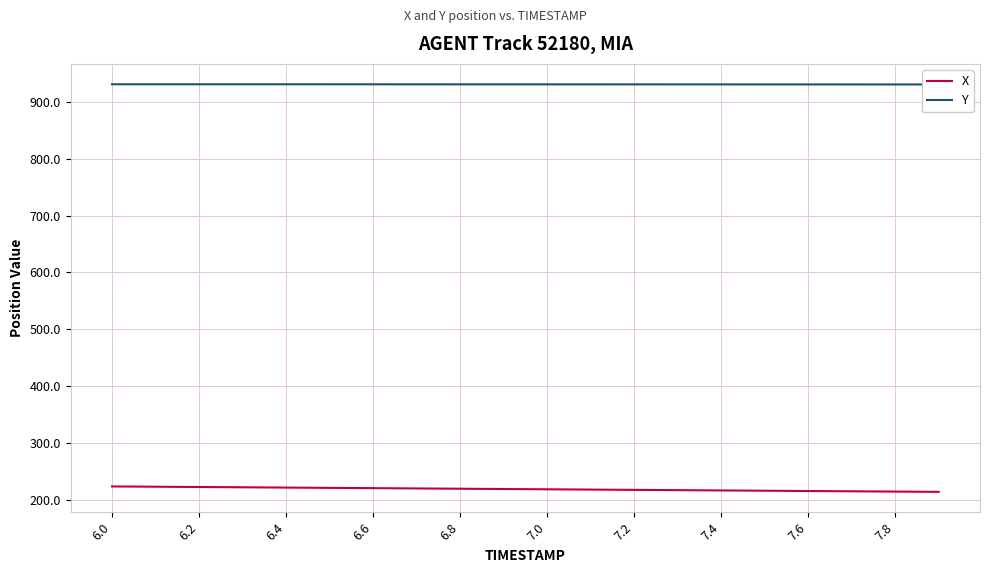

At how many categories does at least one series exceed 527?

20